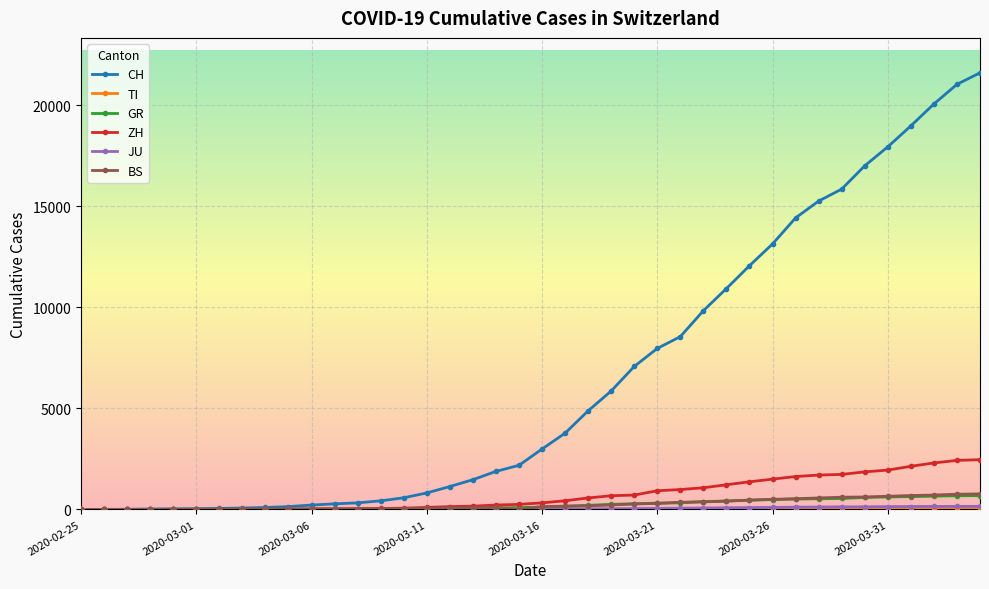

What is the maximum value for GR?

680